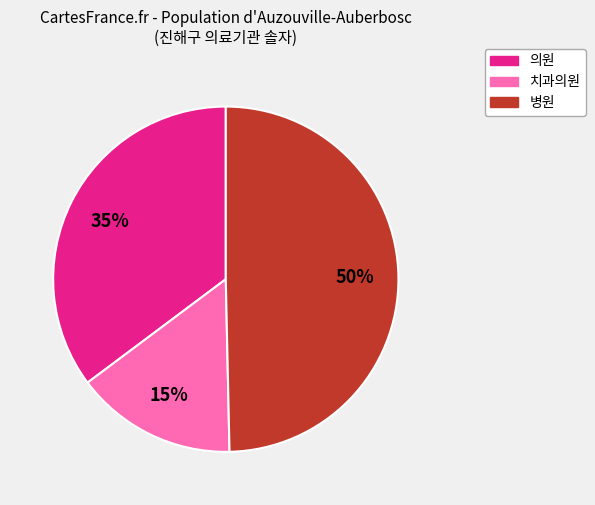

To the nearest percent, what is the difference between the largest and smallest slice percentages?

35%